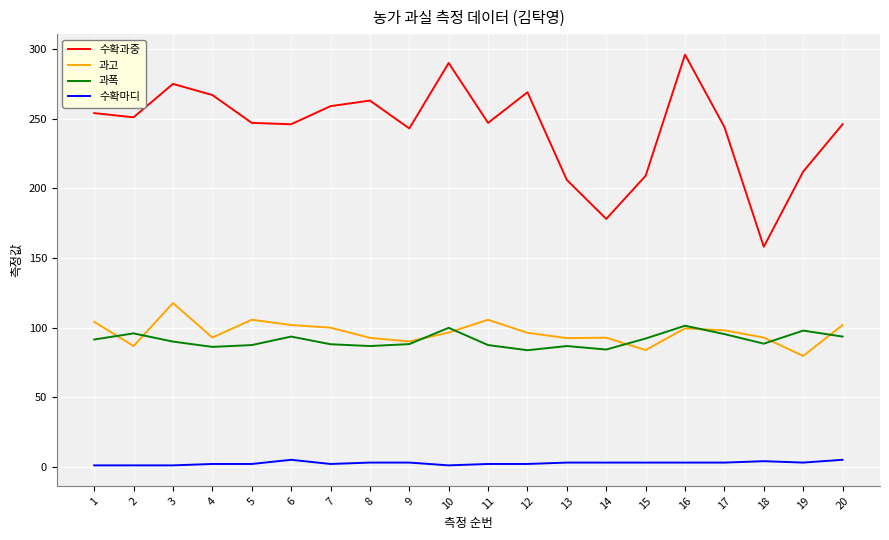

Where do 과폭 and 과고 first cross each other?

1 and 2